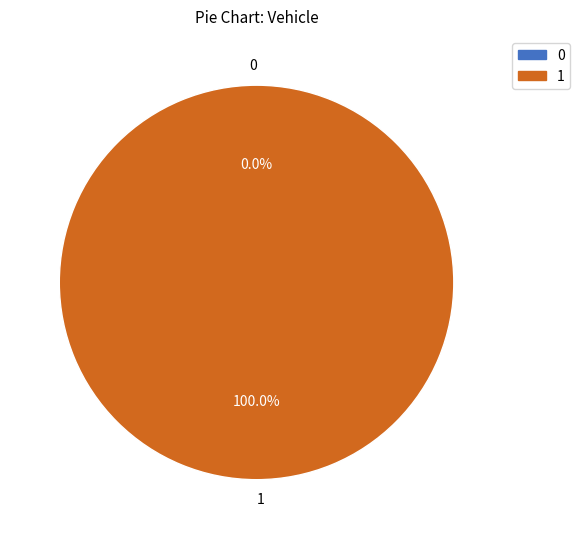

Rank the categories by value from highest to lowest.

1, 0